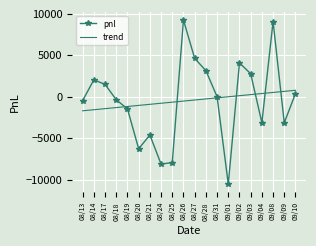

How many values in the pnl series are below 0?

10